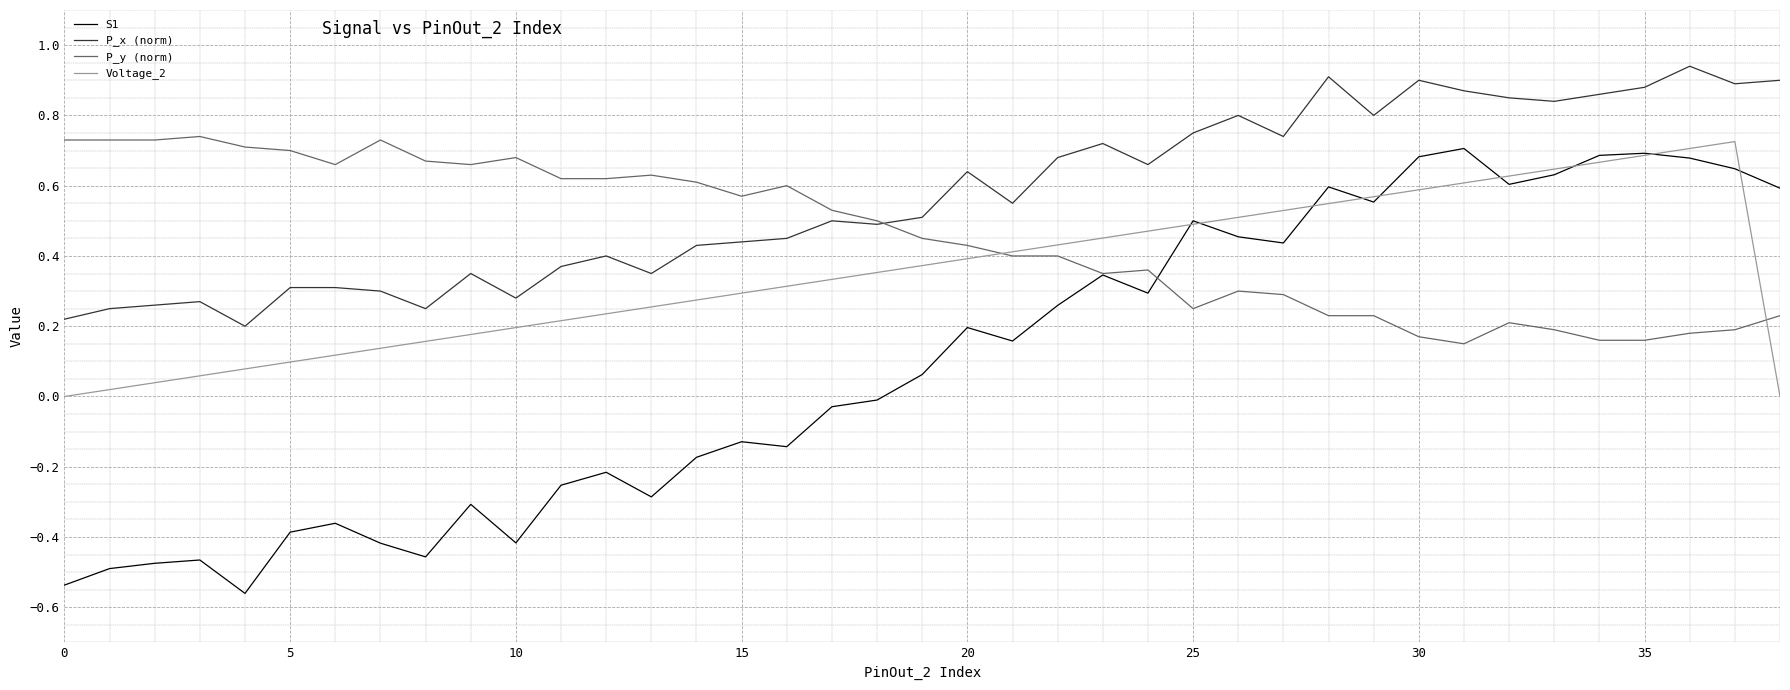

Which series has the largest range (max minus min)?

S1